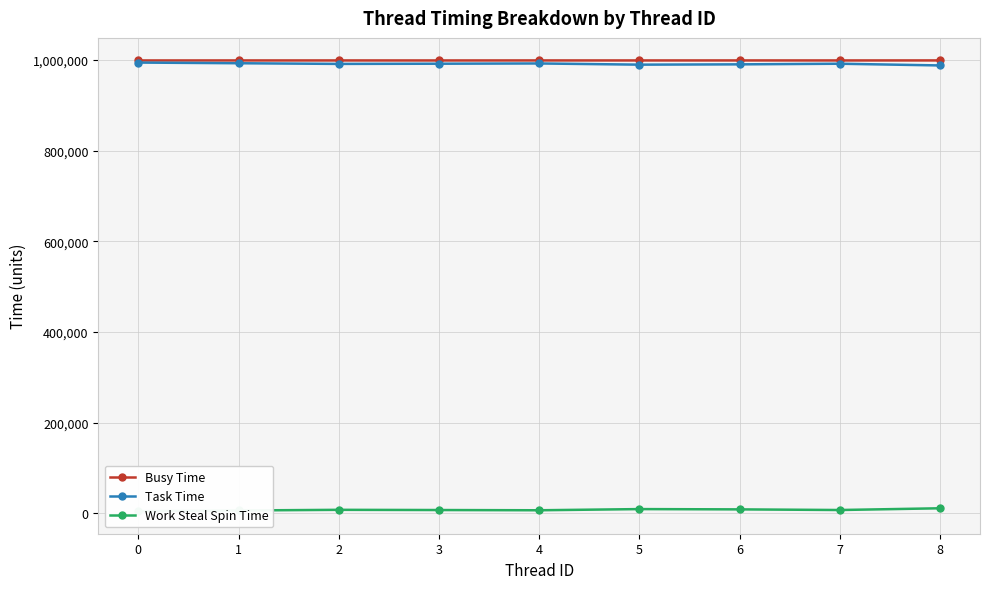

Which has a higher value, 6 or 8?

8